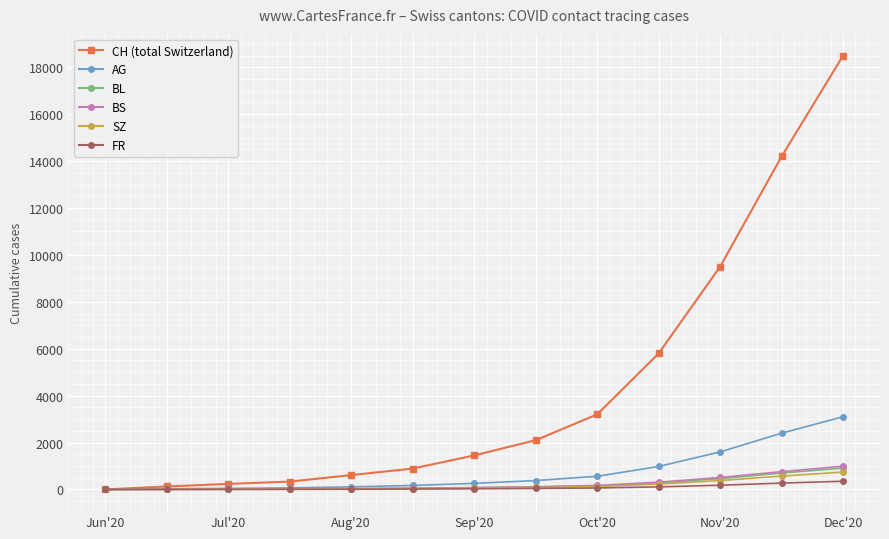

What is the maximum value for BL?

910